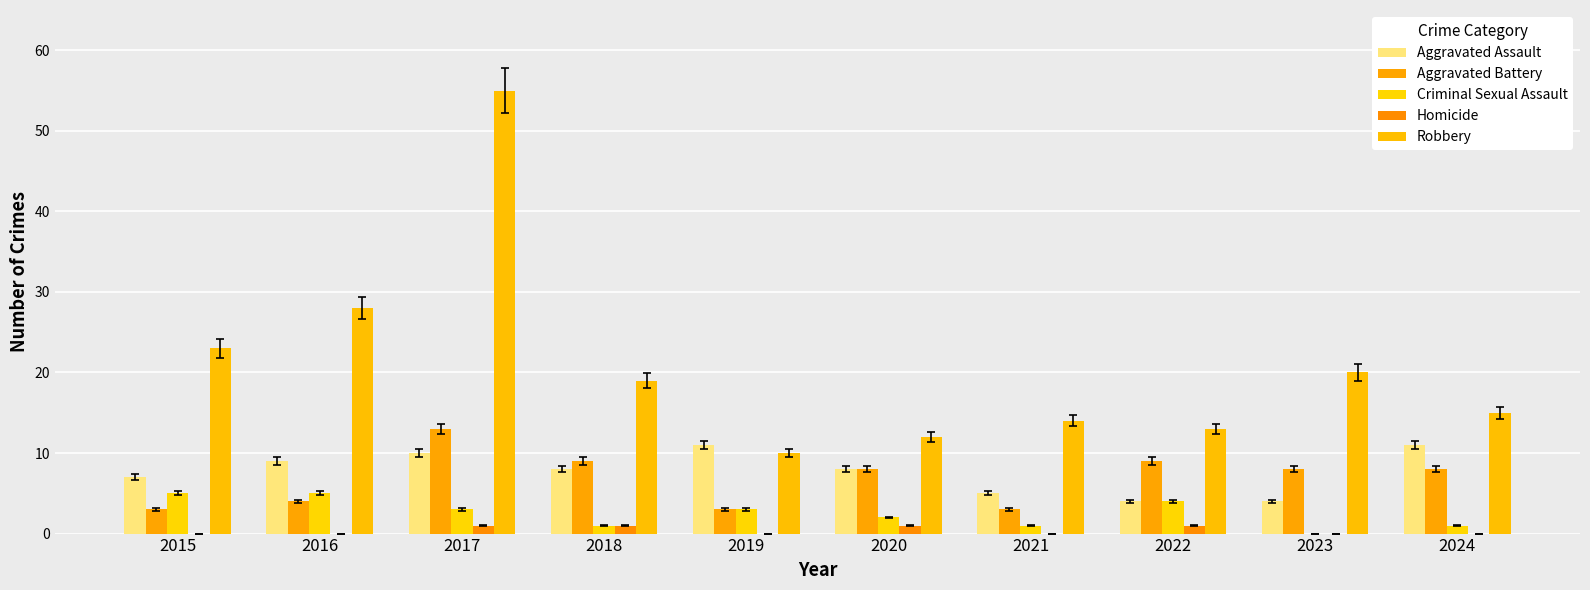

At which label is Aggravated Assault closest to 7?

2015